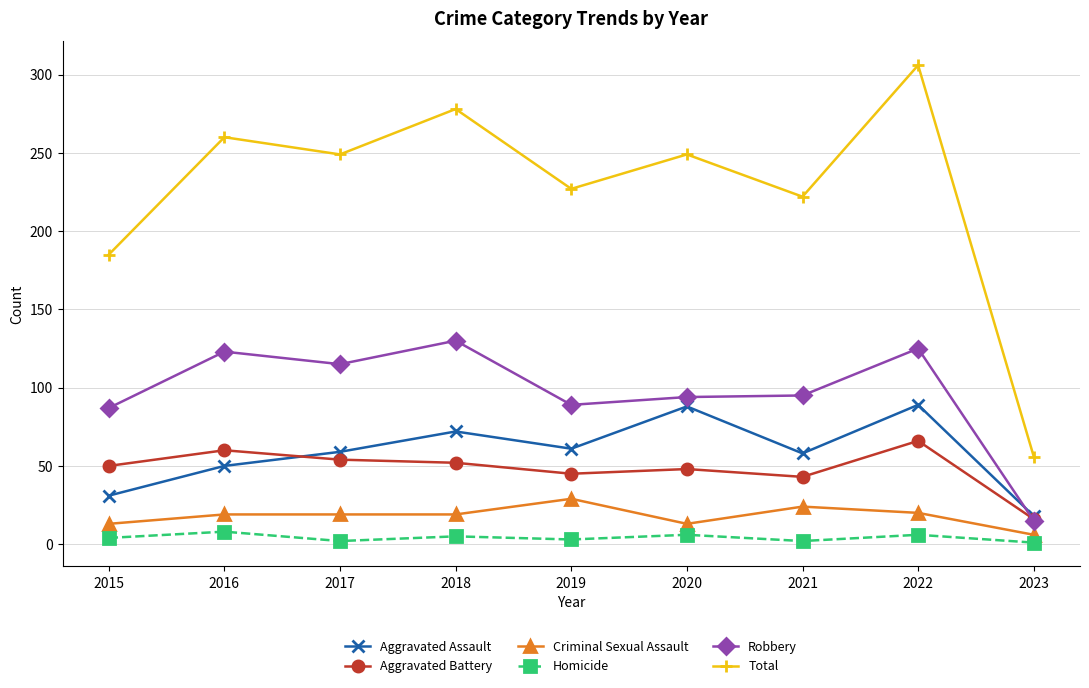

At 2018, list the series in order from largest to smallest.

Total, Robbery, Aggravated Assault, Aggravated Battery, Criminal Sexual Assault, Homicide